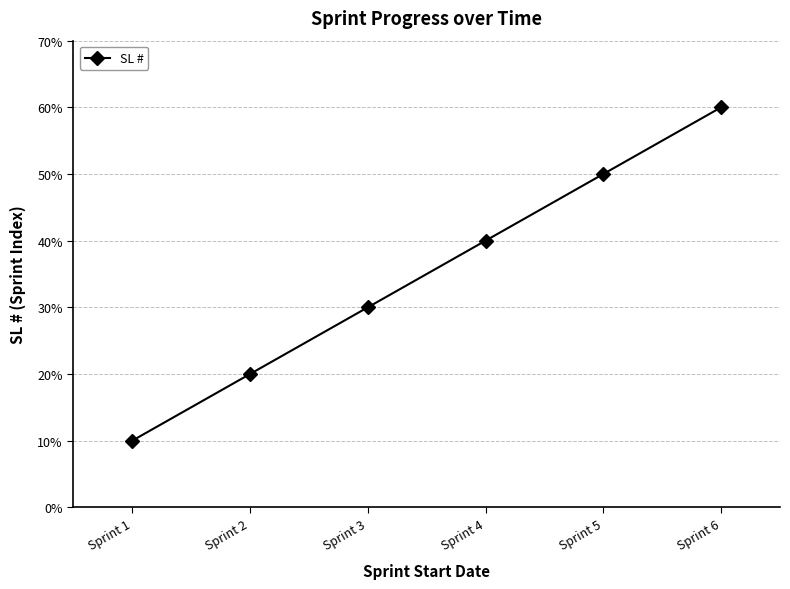

True or false: the data shows 4 at Sprint 4.

True